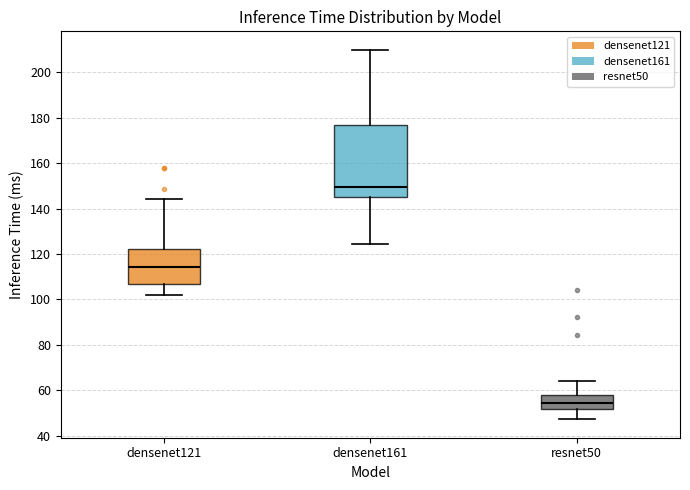

Which box has the highest median line?

densenet161